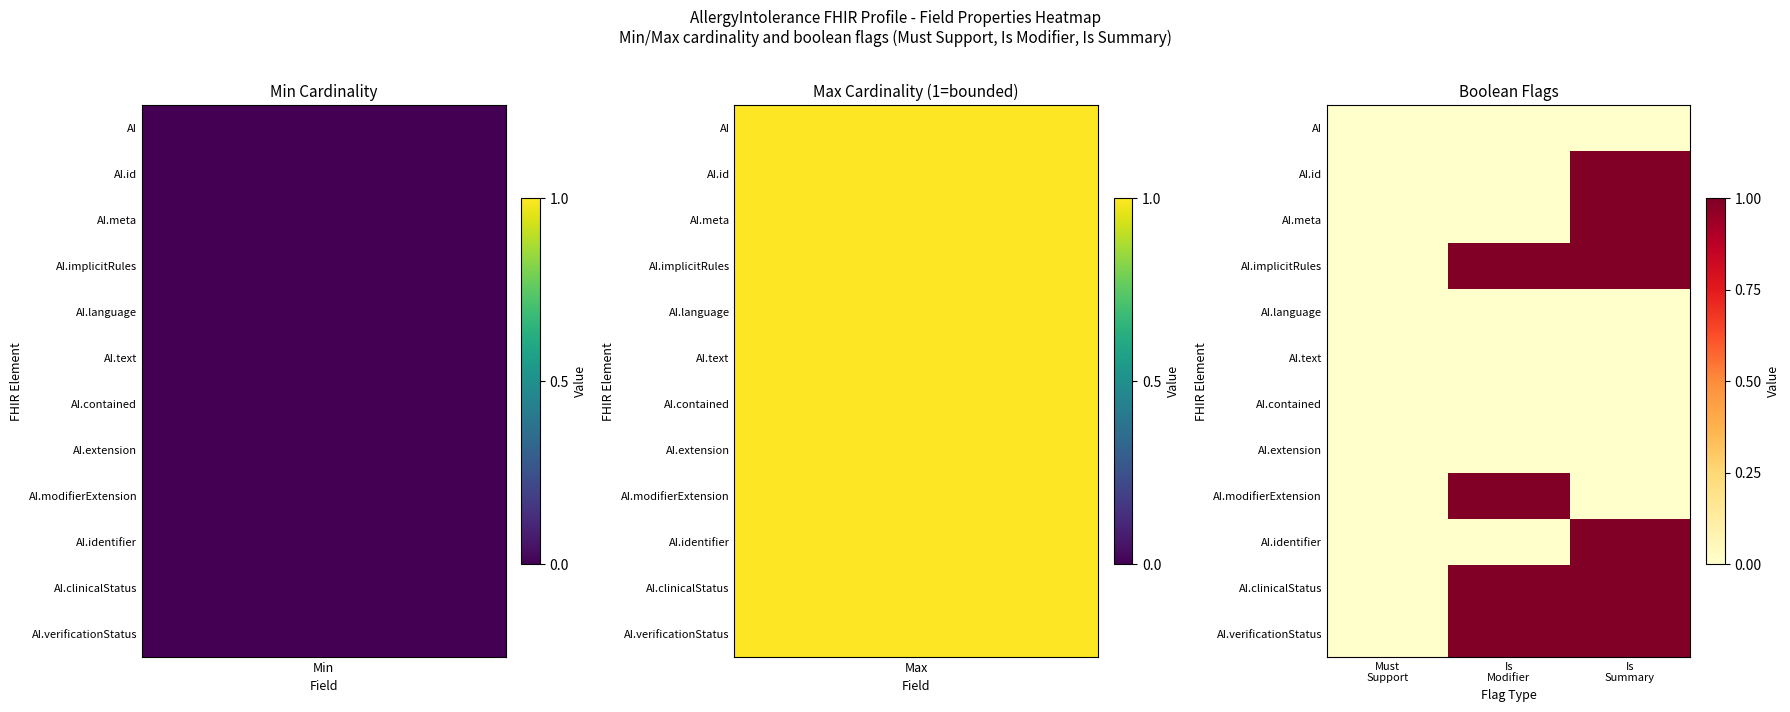

Rank the series by their maximum value, from highest to lowest.

AI.id, AI.meta, AI.implicitRules, AI.modifierExtension, AI.identifier, AI.clinicalStatus, AI.verificationStatus, AI, AI.language, AI.text, AI.contained, AI.extension